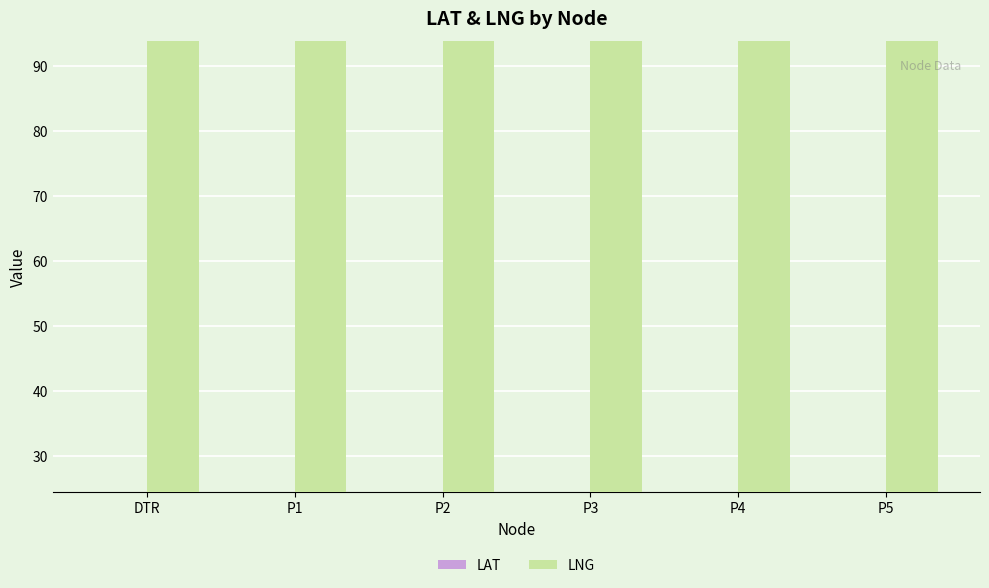

What position from the right is P4?

2